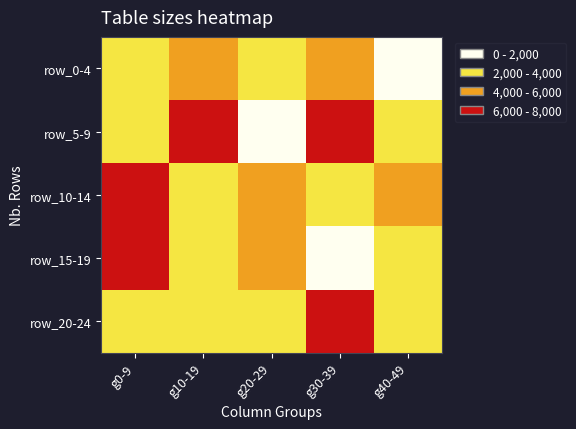

At which category is the sum across all series the highest?

g0-9